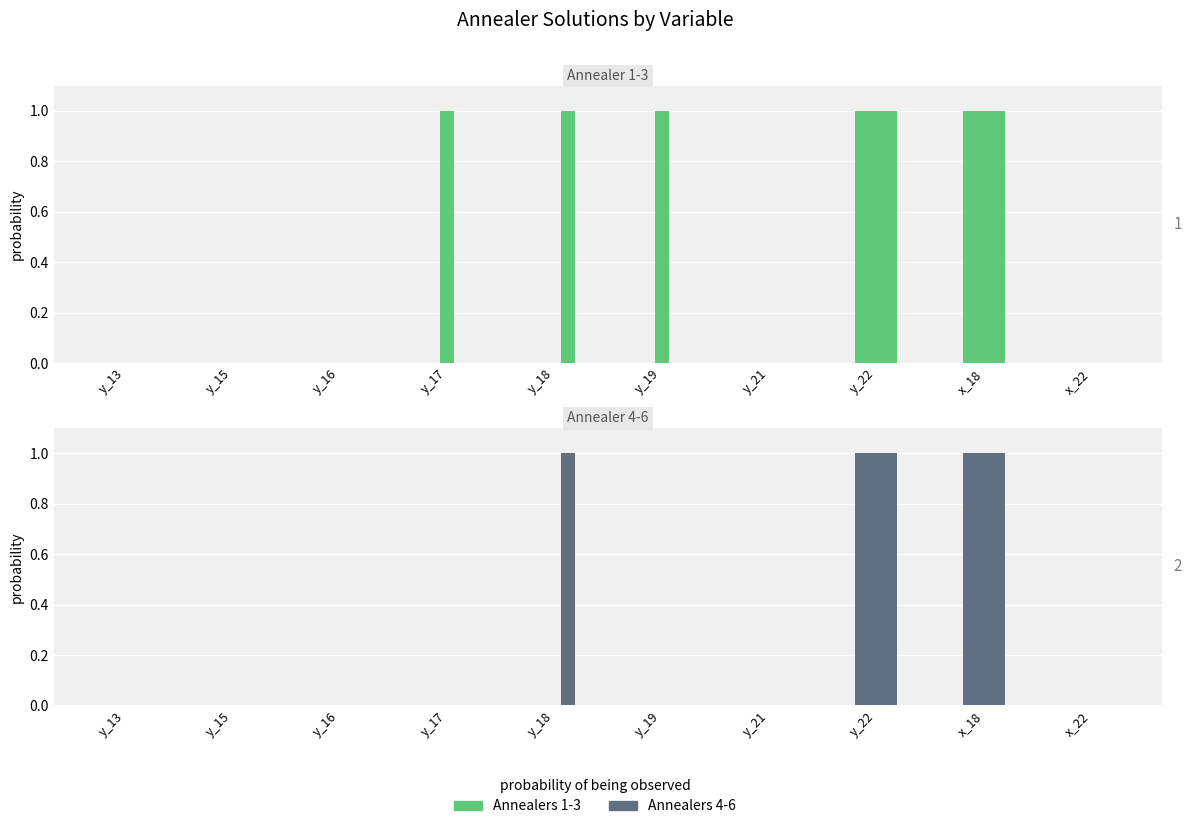

The value of Annealer 1 at y_16 is 0. True or false?

True